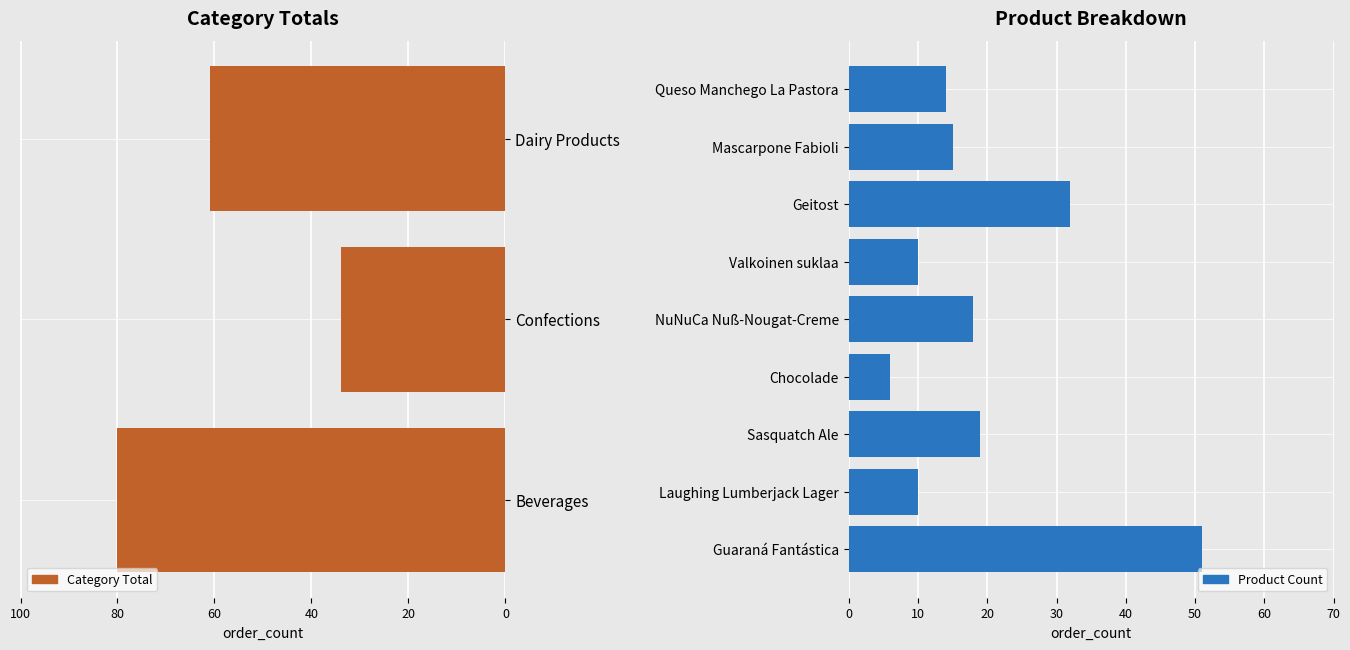

How many values are between 34 and 80?

3